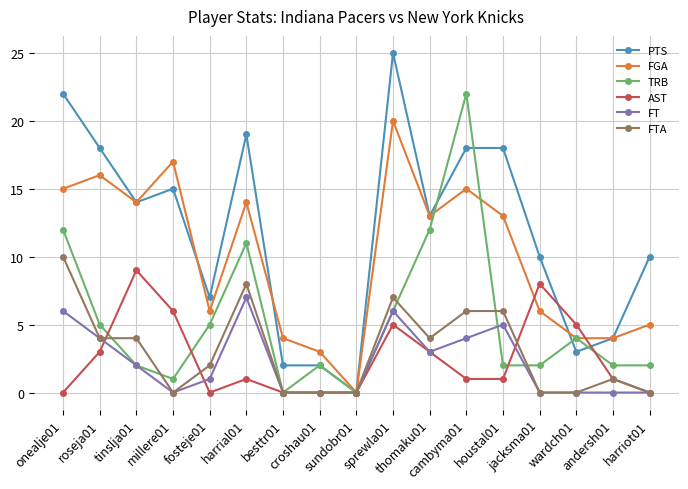

What is the sum of the FTA values at wardch01 and andersh01?

1